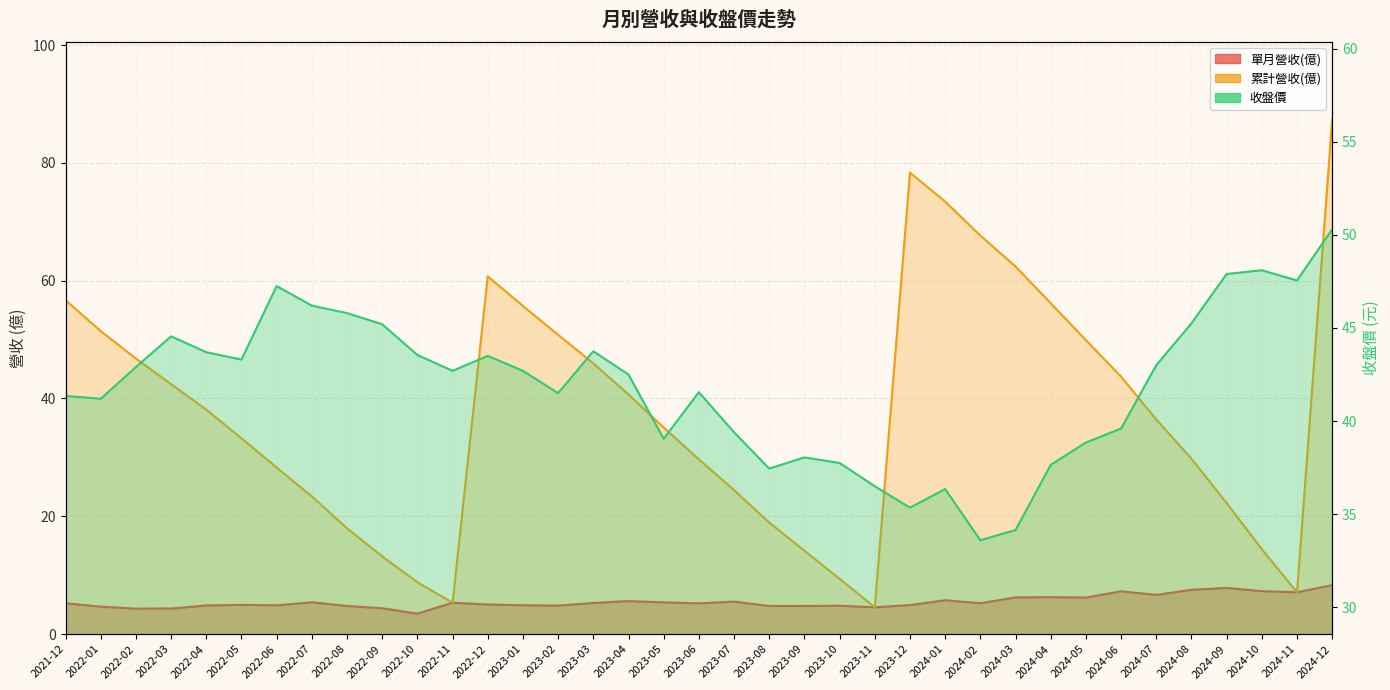

Rank the categories by 累計營收(億) value from lowest to highest.

2023-11, 2022-11, 2024-11, 2022-10, 2023-10, 2022-09, 2023-09, 2024-10, 2022-08, 2023-08, 2024-09, 2022-07, 2023-07, 2022-06, 2023-06, 2024-08, 2022-05, 2023-05, 2024-07, 2022-04, 2023-04, 2022-03, 2024-06, 2023-03, 2022-02, 2024-05, 2023-02, 2022-01, 2023-01, 2024-04, 2021-12, 2022-12, 2024-03, 2024-02, 2024-01, 2023-12, 2024-12